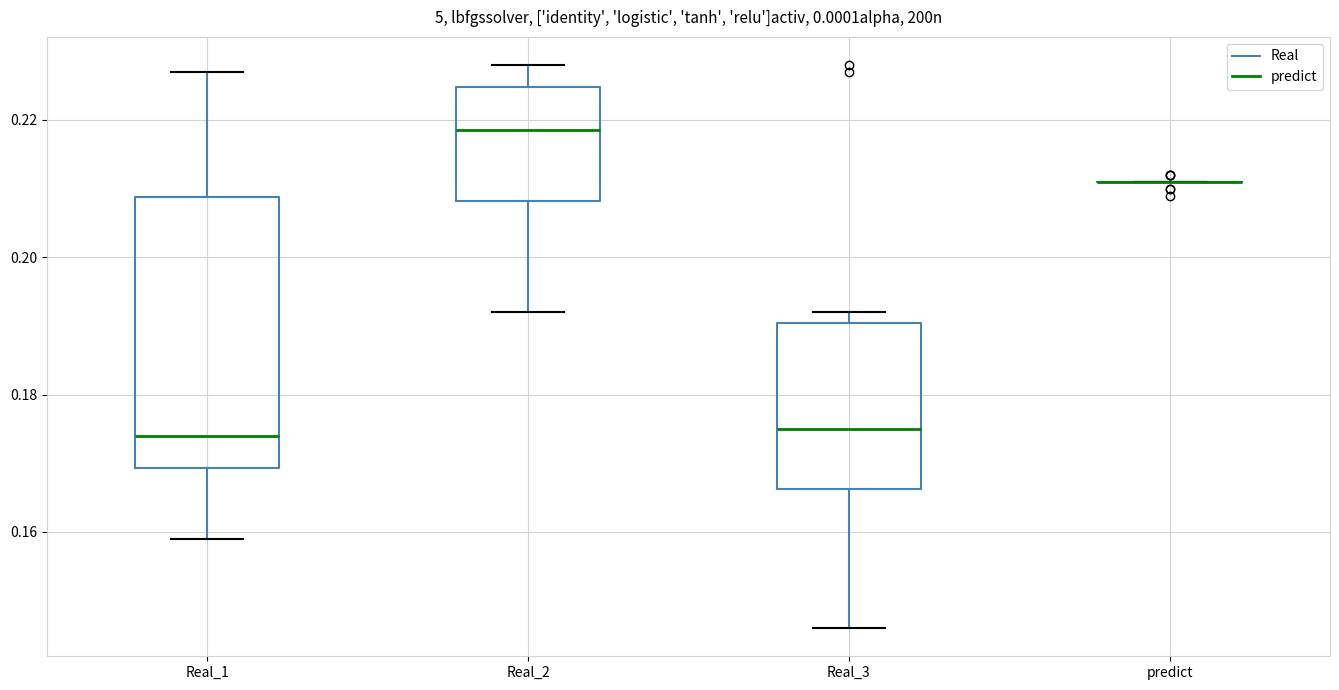

Reading left to right, transcribe this box plot: for each box, give where its median line is, the range the box spans, and where its two whiskers end, as read against the y-axis. The values are not printed on the chart, so give them approximately, as read against the axis.

Real_1: median 0.174, box 0.170 to 0.208, whiskers 0.160 to 0.228
Real_2: median 0.218, box 0.208 to 0.224, whiskers 0.192 to 0.228
Real_3: median 0.176, box 0.166 to 0.190, whiskers 0.146 to 0.192
predict: box collapsed to a line at 0.212, whiskers 0.212 to 0.212